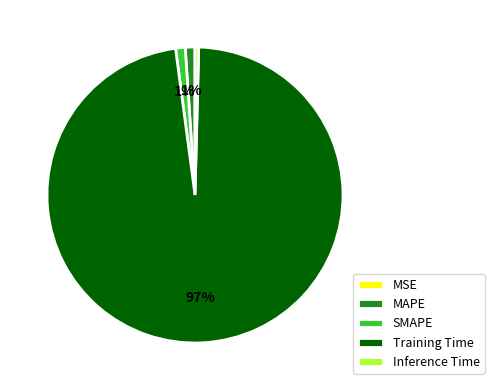

Combined, do Inference Time and Training Time account for over 50%?

Yes